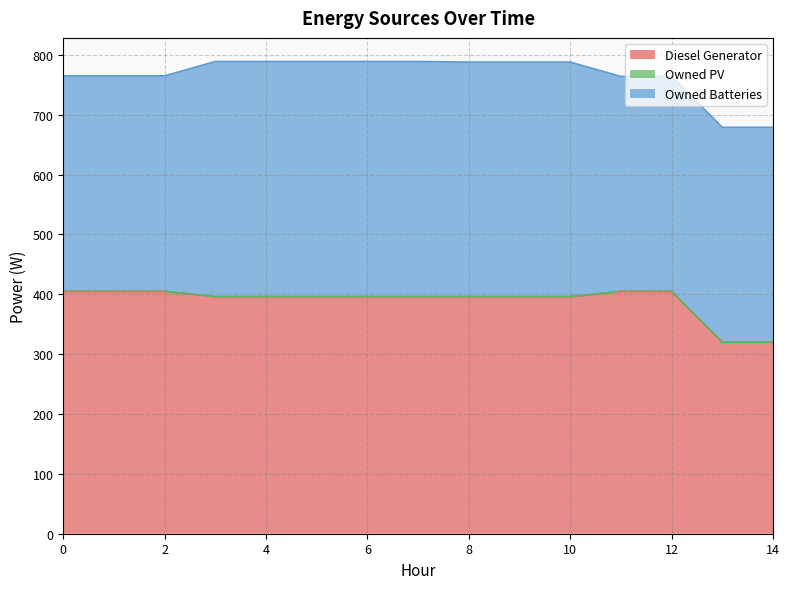

What is the difference between the highest and lowest values at 5?

396